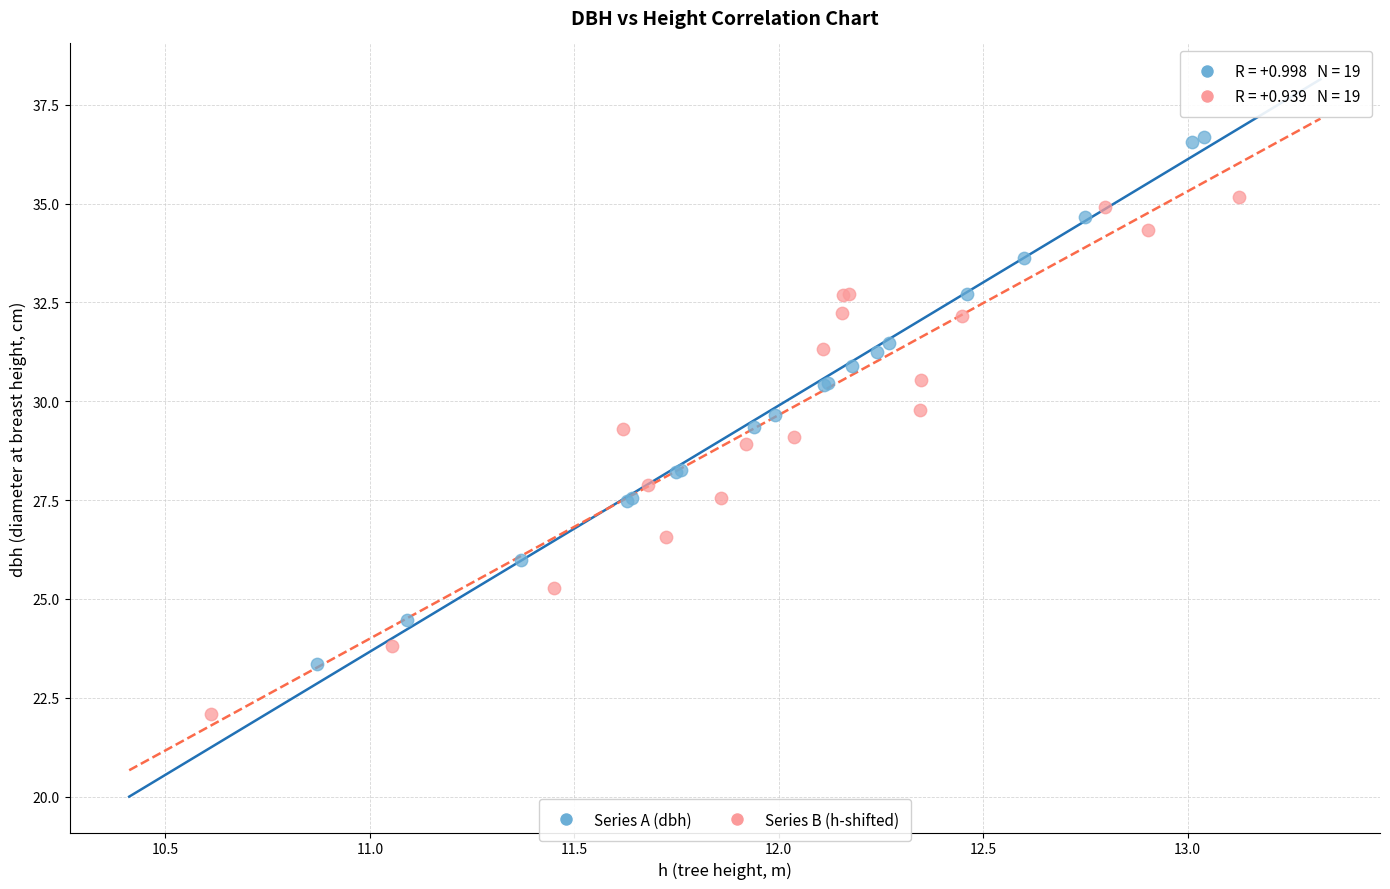

Which series contains the highest Y value?

Series A (dbh)